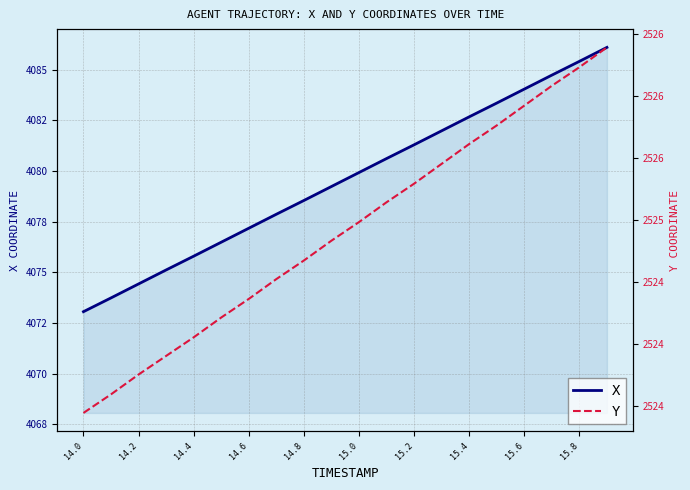

True or false: X and Y intersect in this chart.

False